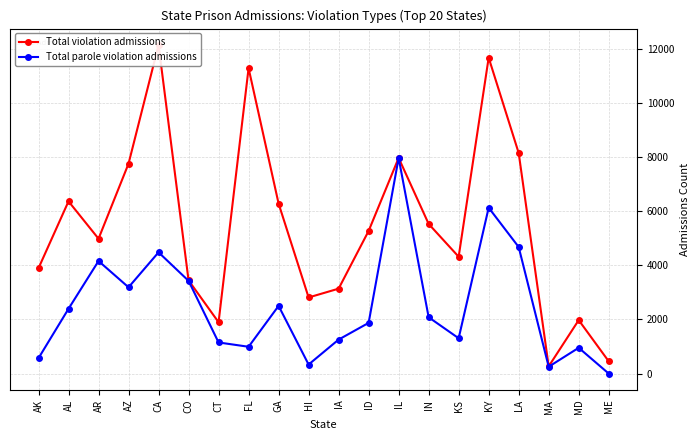

Which series has the largest total across all categories?

Total violation admissions